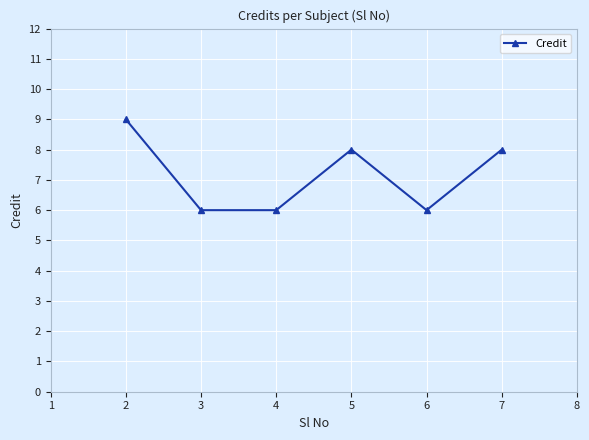

The value at 2 is 12. True or false?

False